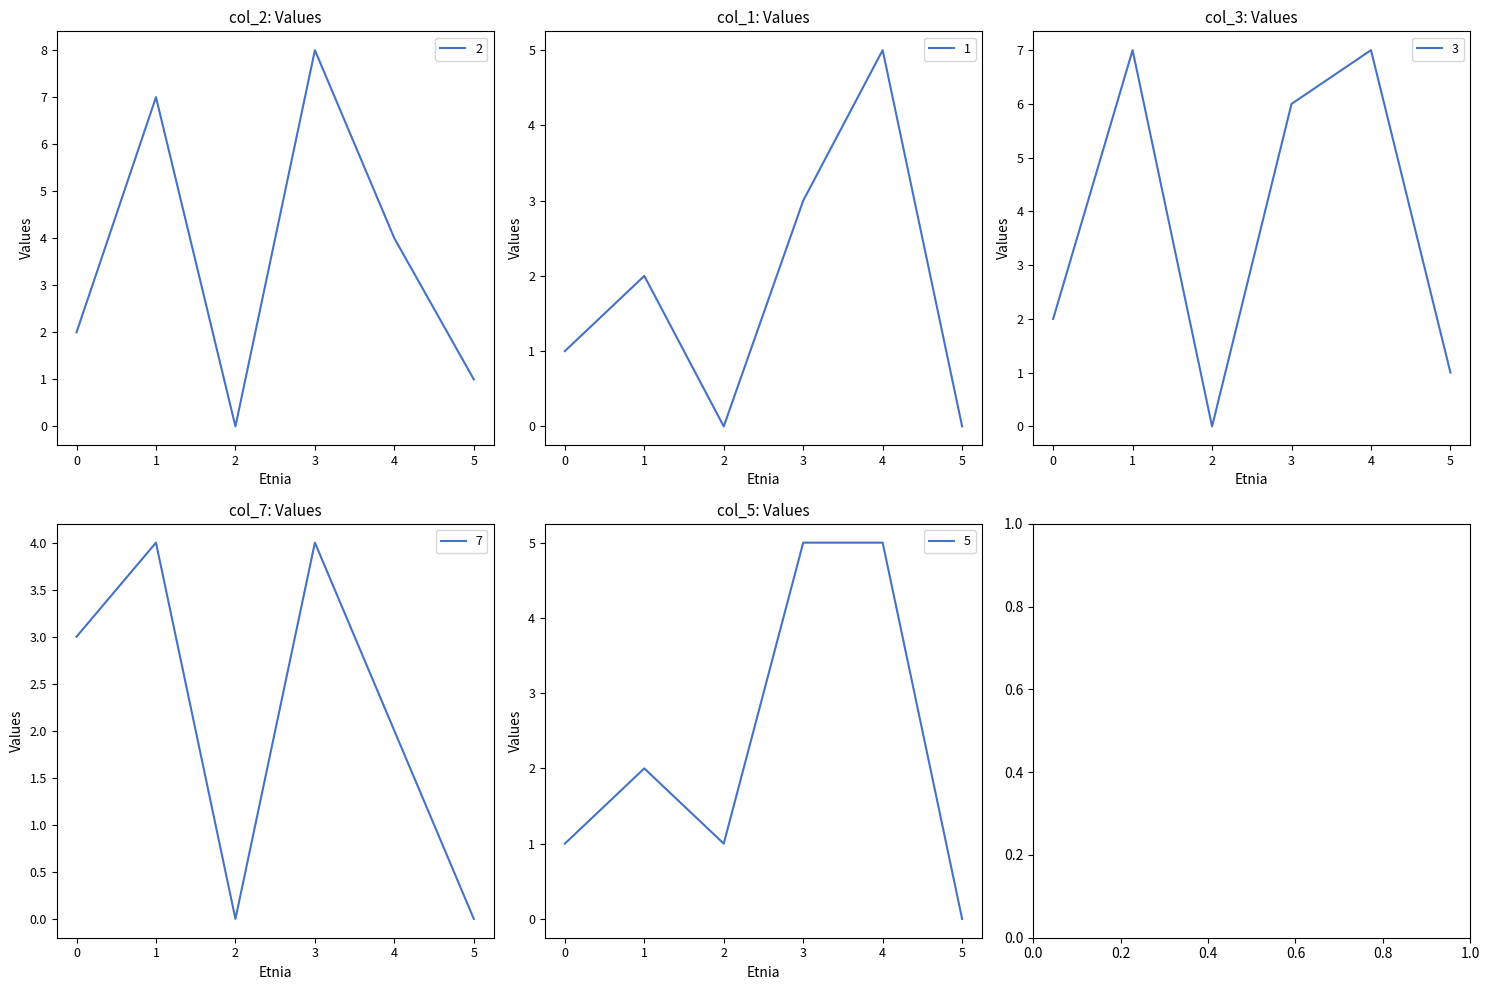

In 5, how many points are lower than both neighbors (excluding endpoints)?

1